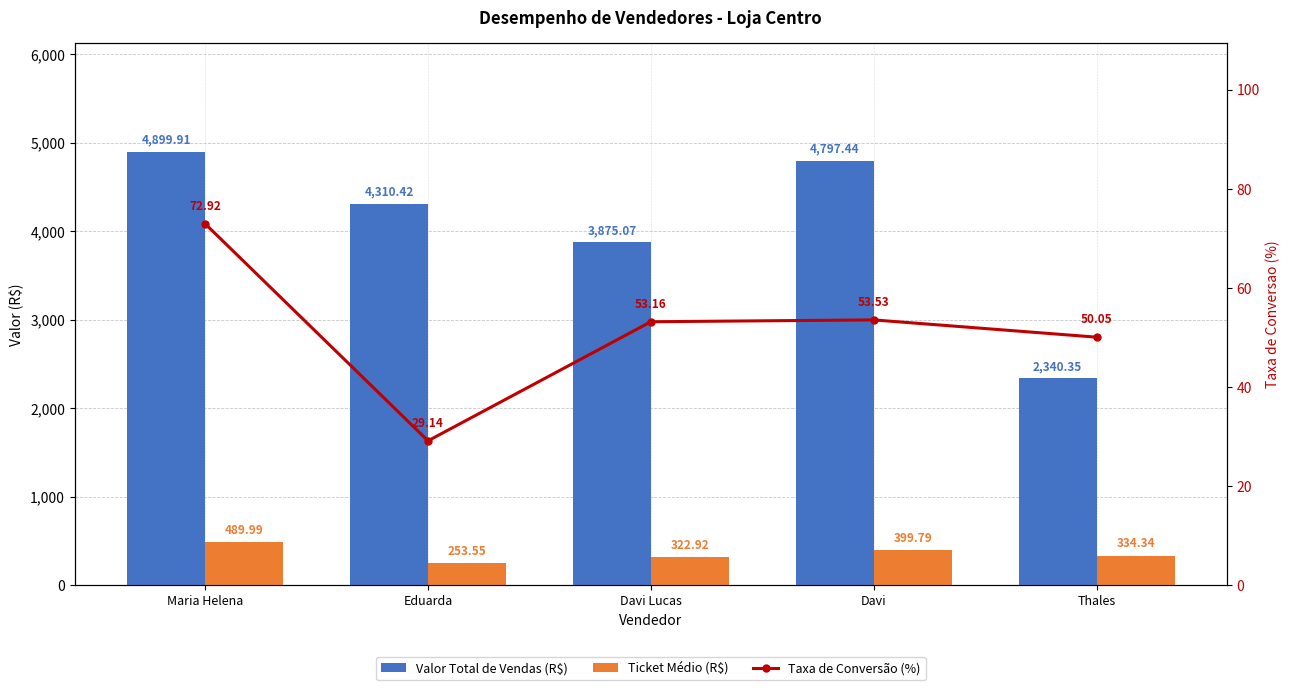

Reading left to right, what are all the values shown in this chart?

Valor Total de Vendas (R$): 4899.9	4310.4	3875.1	4797.4	2340.3
Ticket Médio (R$): 490.0	253.6	322.9	399.8	334.3
Taxa de Conversão (%): 72.9	29.1	53.2	53.5	50.0